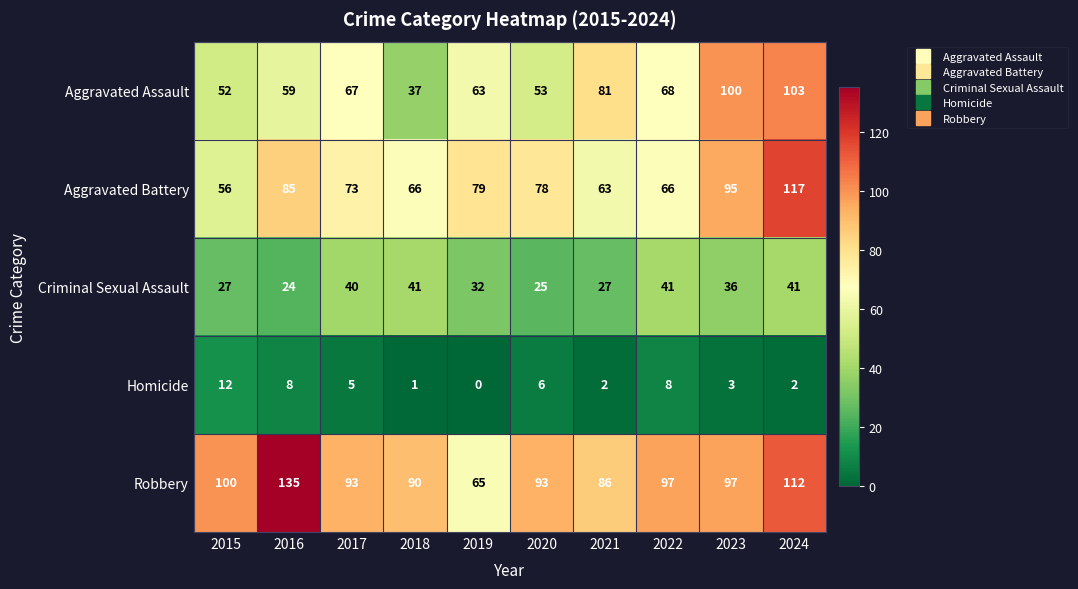

What is the sum of all Robbery values?

968